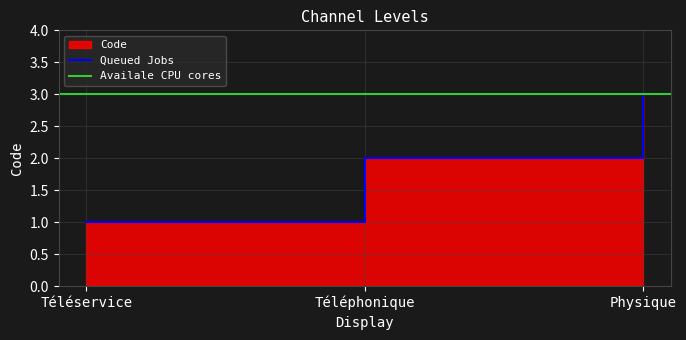

What is the average value?

2